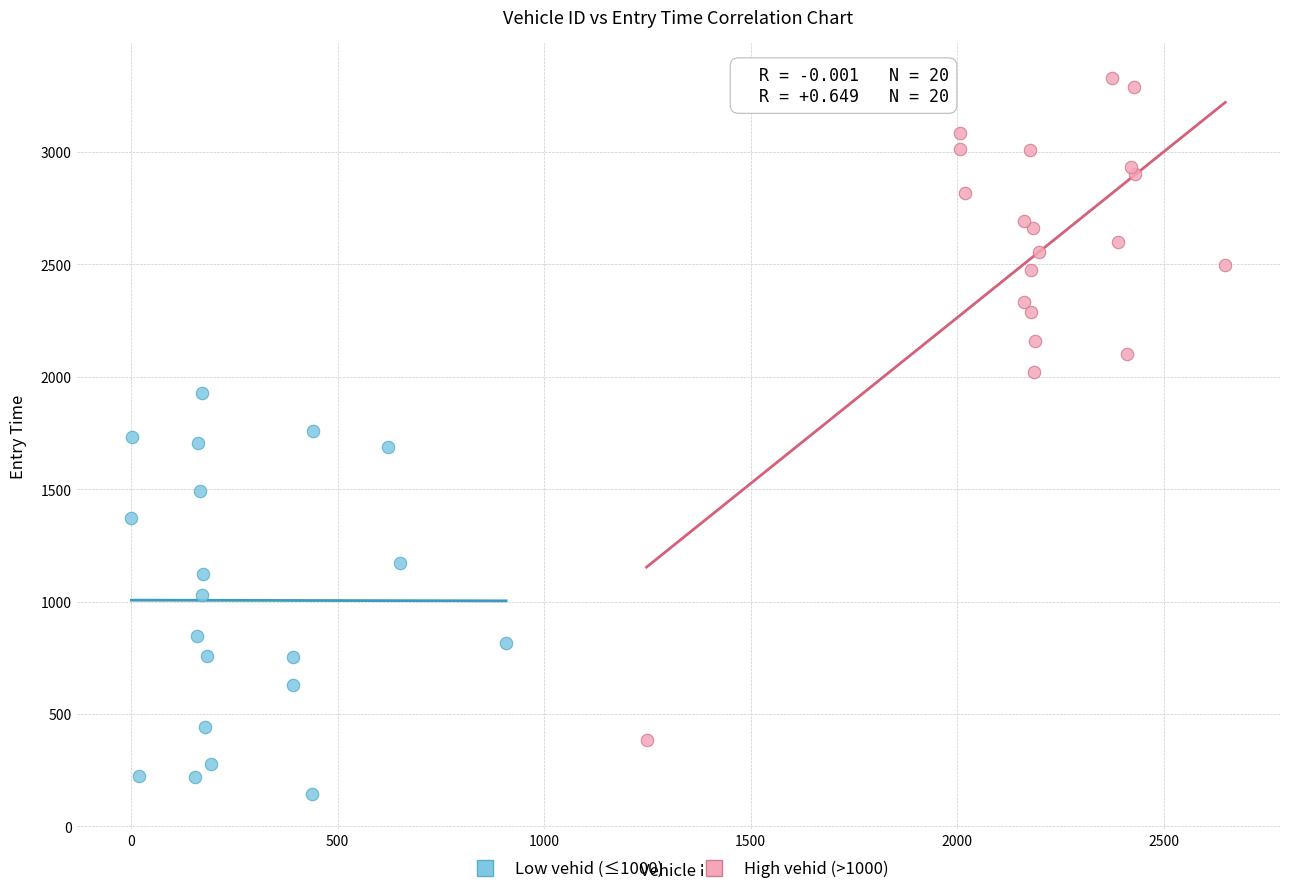

Which series has the widest spread of Y values?

High vehid (>1000)